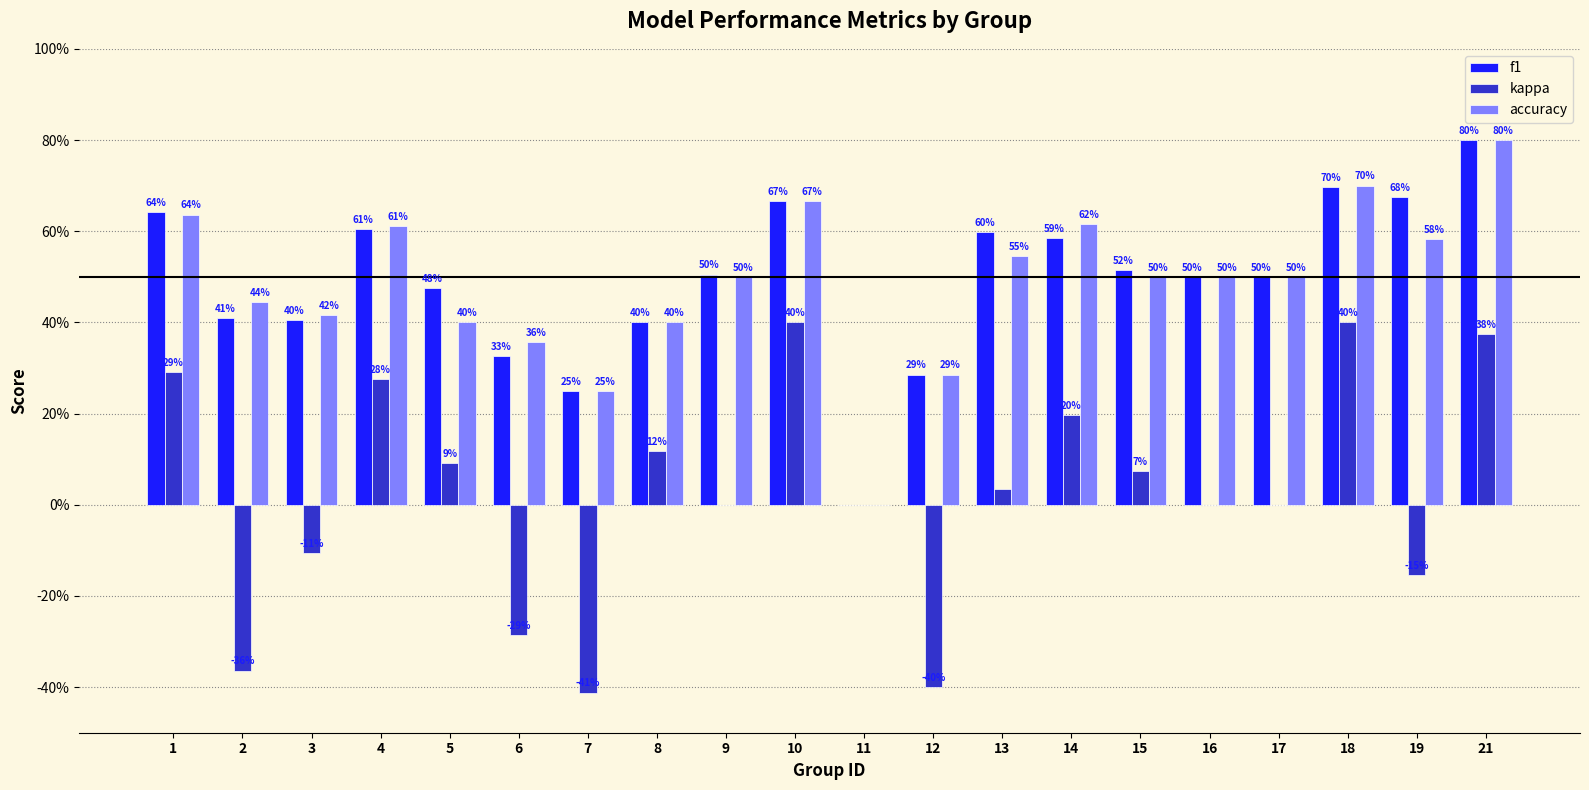

What is the value of the accuracy bar at the 1st from the left?

0.6